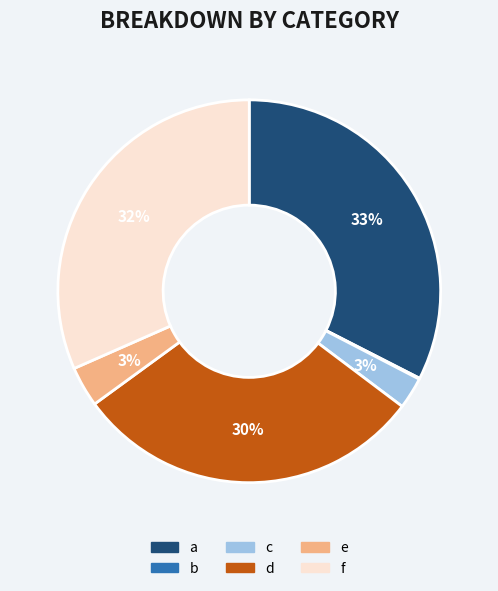

To the nearest percent, what is the average slice percentage?

17%